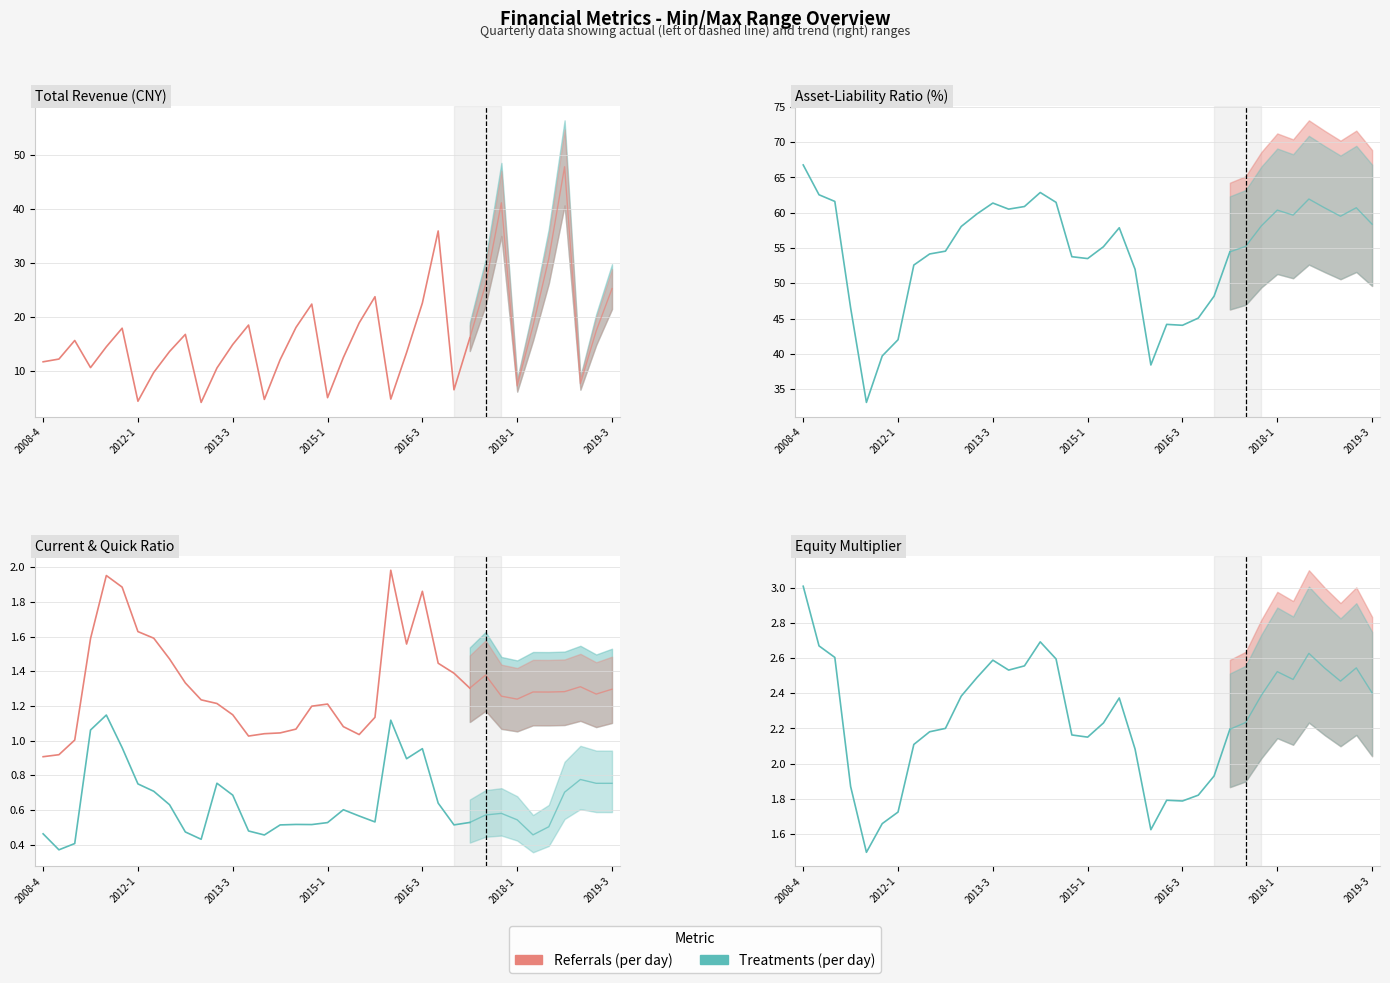

What position from the left is 14?

15